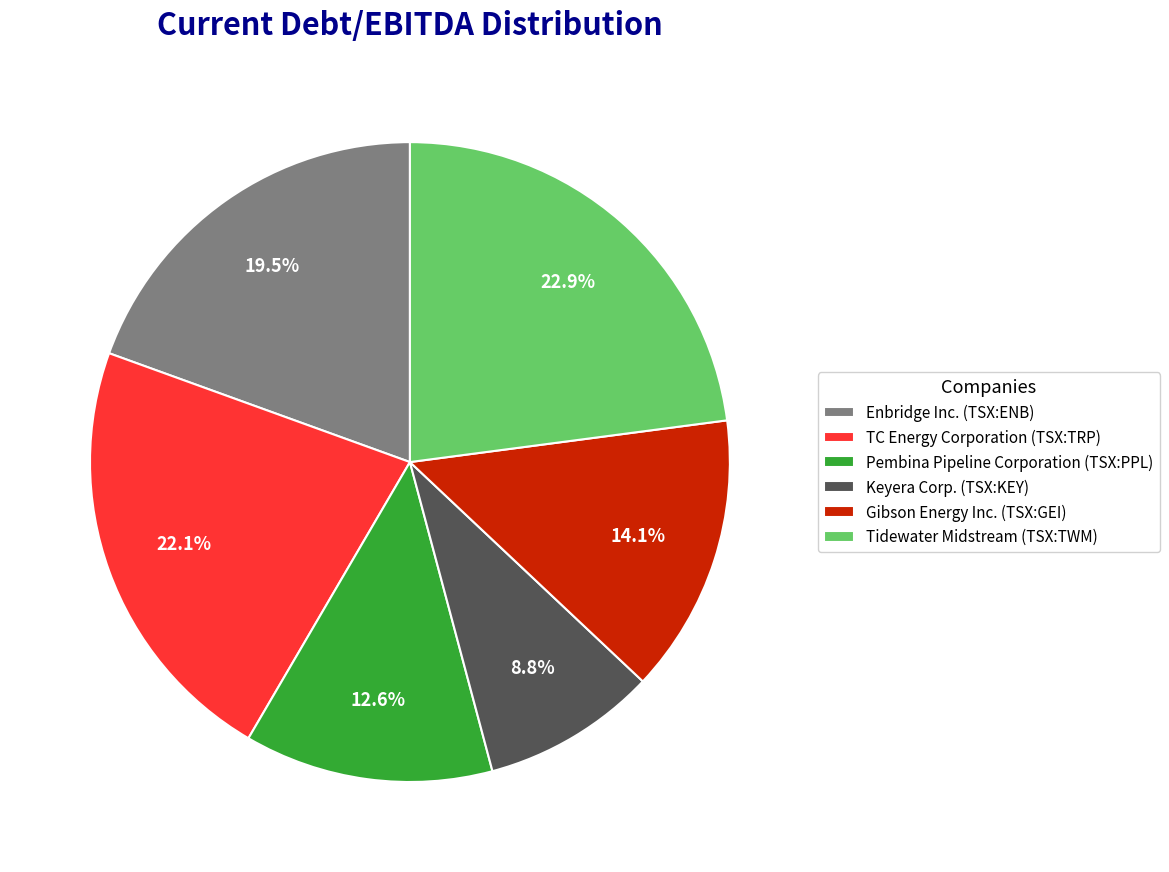

Between Keyera Corp. (TSX:KEY) and Enbridge Inc. (TSX:ENB), which is larger?

Enbridge Inc. (TSX:ENB)